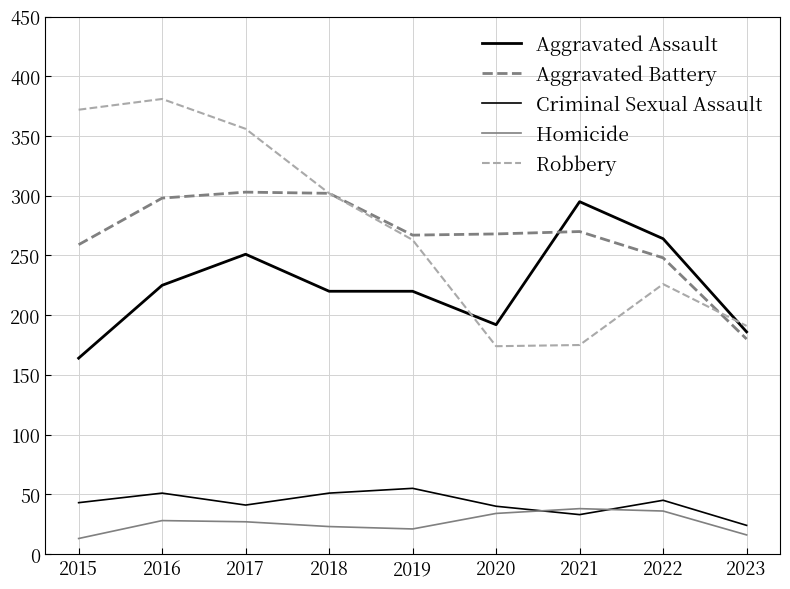

Does the chart have visible grid lines?

Yes